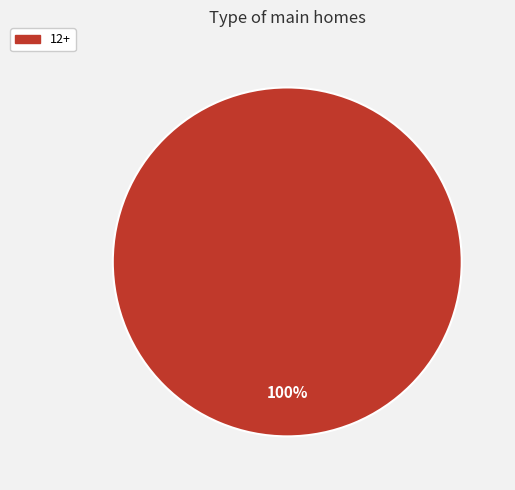

What percentage is the 12+ slice, to the nearest percent?

100%